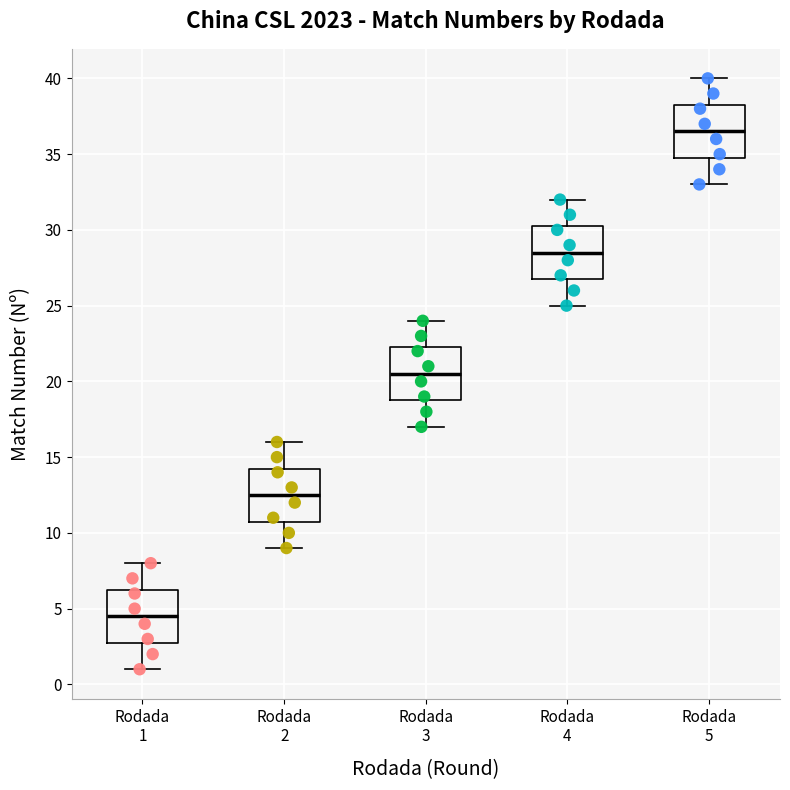

Where does the median line of the box for Rodada 1 sit on the y-axis? The values are not printed on the chart, so give them approximately, as read against the axis.

4.5